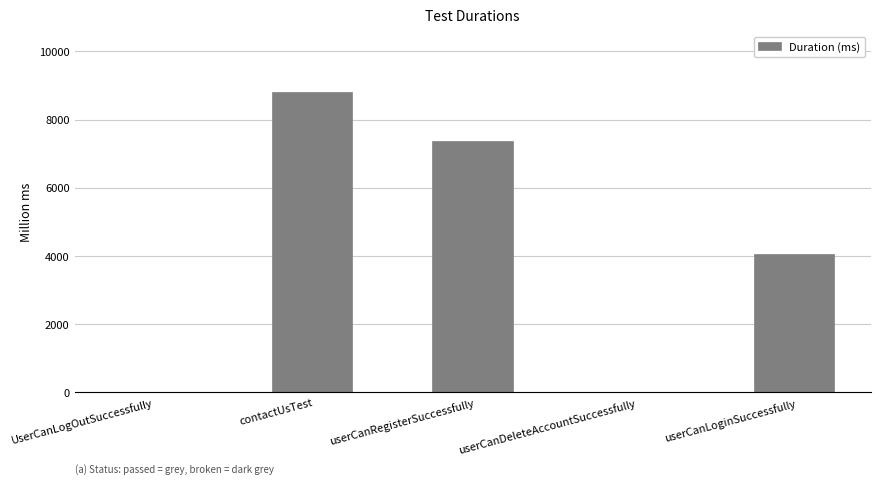

Reading left to right, list all the values displayed in this chart.

1	8820	7357	1	4058